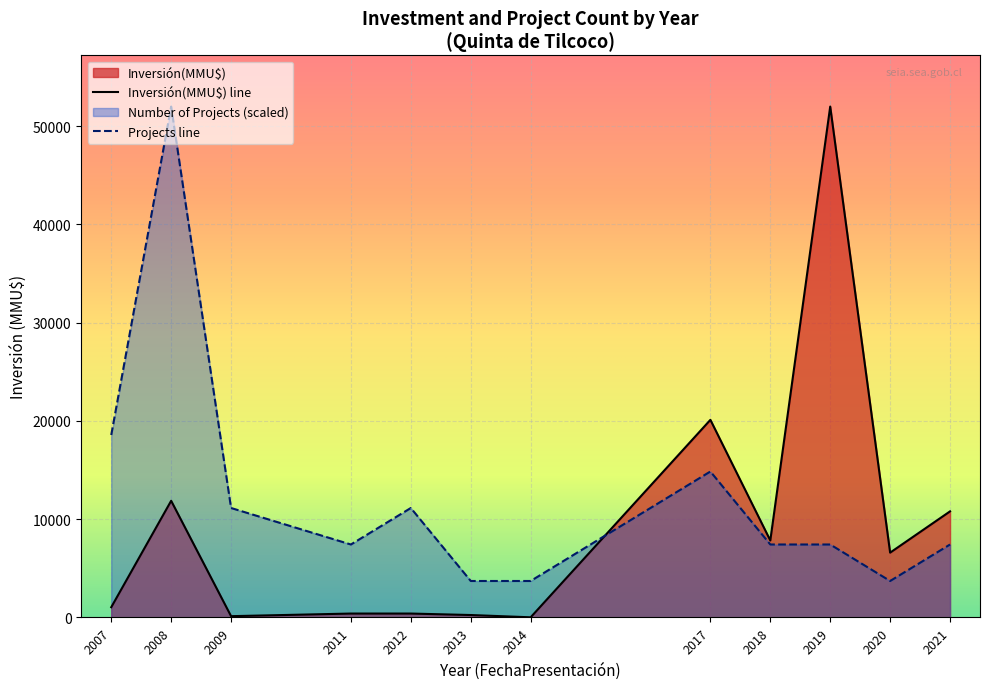

The value of Inversión(MMU$) at 8 is 8424. True or false?

False